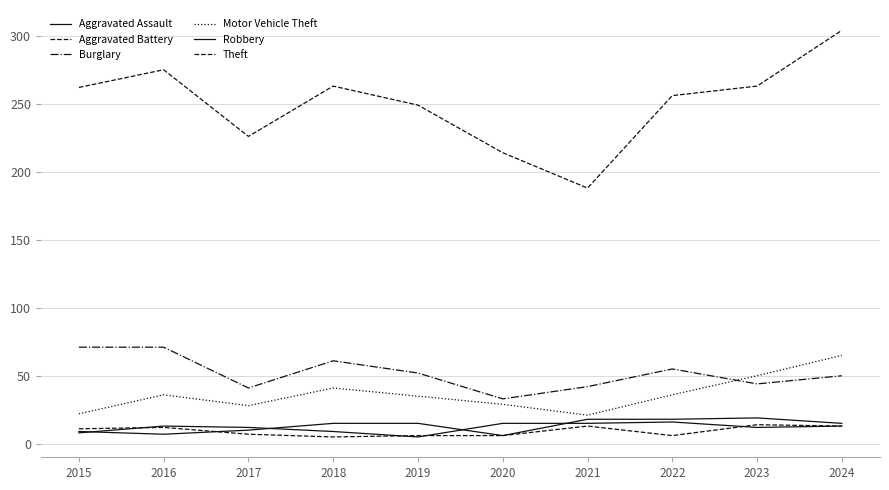

Is this an area chart (filled region under the line)?

No